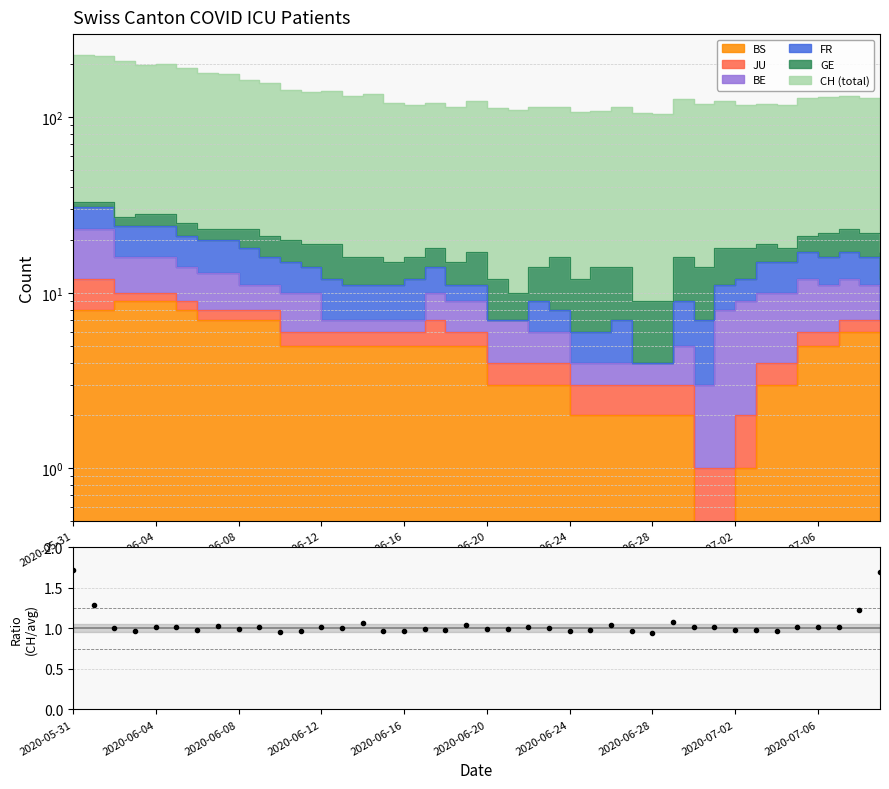

How many interior local peaks (higher than both neighbors) does the data have?

12